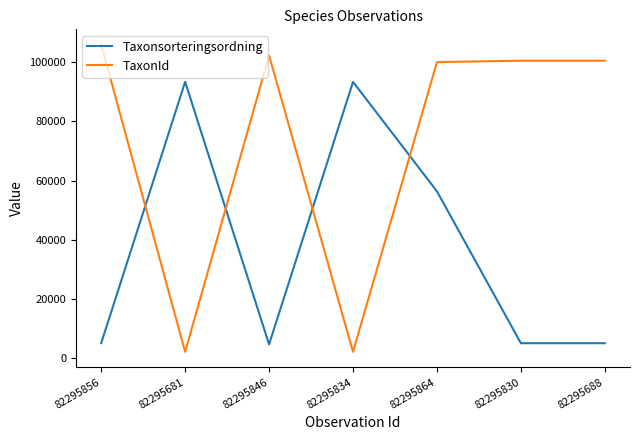

What is the difference between the second highest and second lowest values in the Taxonsorteringsordning series?

88262